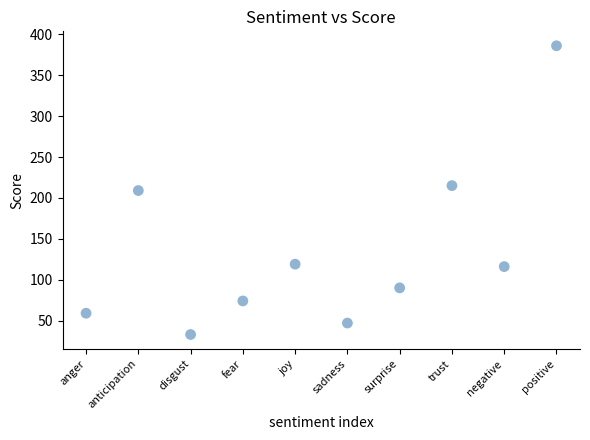

What is the range of Y values (max minus min)?

353